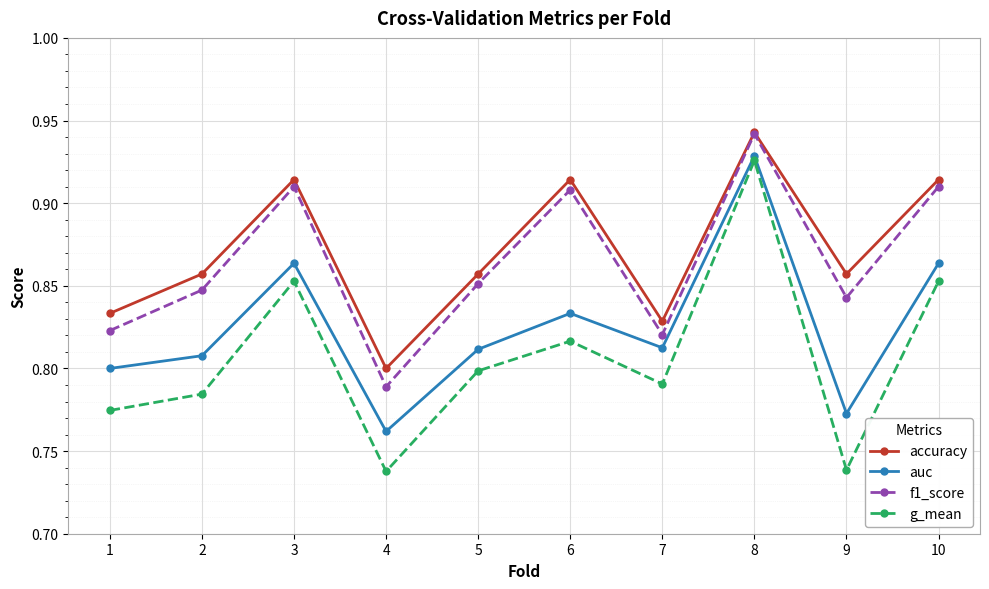

True or false: g_mean has a value of 0.8 at 2.

True